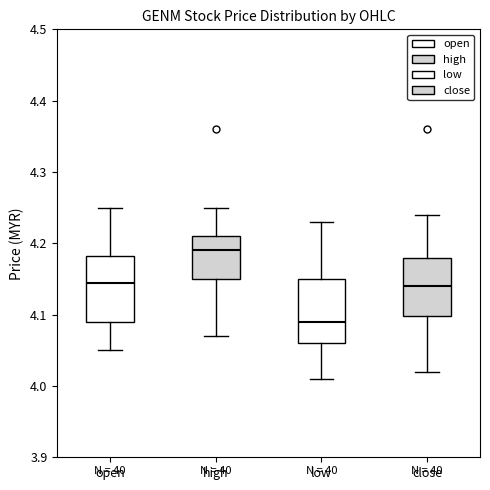

Reading left to right, read every box against the y-axis: the position of its median line, the range the box covers, and the ends of its whiskers. The values are not printed on the chart, so give them approximately, as read against the axis.

open: median 4.15, box 4.09 to 4.18, whiskers 4.05 to 4.25
high: median 4.19, box 4.15 to 4.21, whiskers 4.07 to 4.25
low: median 4.09, box 4.06 to 4.15, whiskers 4.01 to 4.23
close: median 4.14, box 4.10 to 4.18, whiskers 4.02 to 4.24